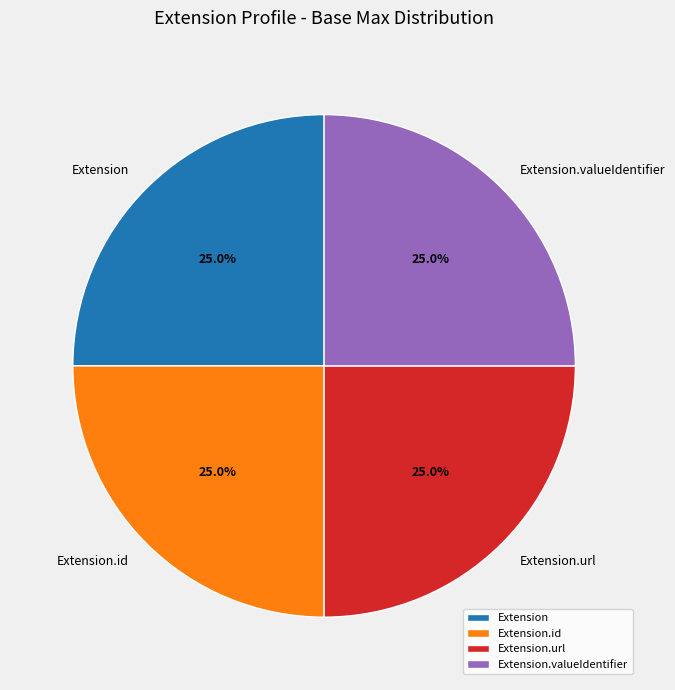

What is the ratio of the value at Extension to the value at Extension.valueIdentifier?

1.0